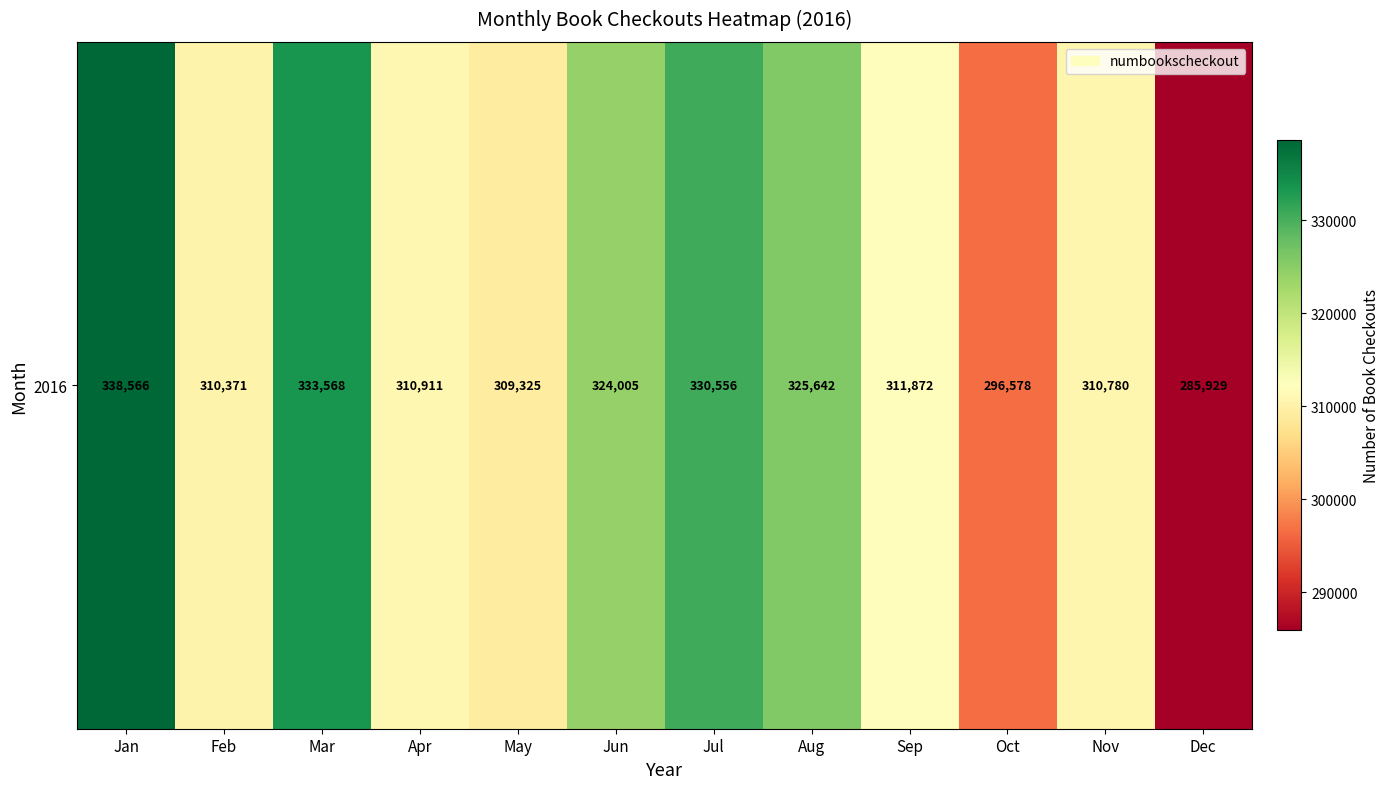

List the labels in order of value, largest first.

Jan, Mar, Jul, Aug, Jun, Sep, Apr, Nov, Feb, May, Oct, Dec